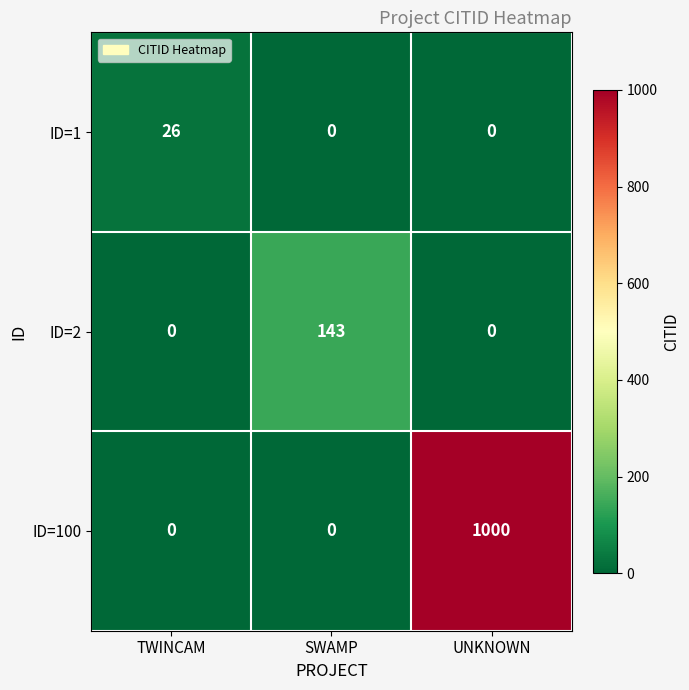

Count the ID=2 values in the range 0 to 143.

3